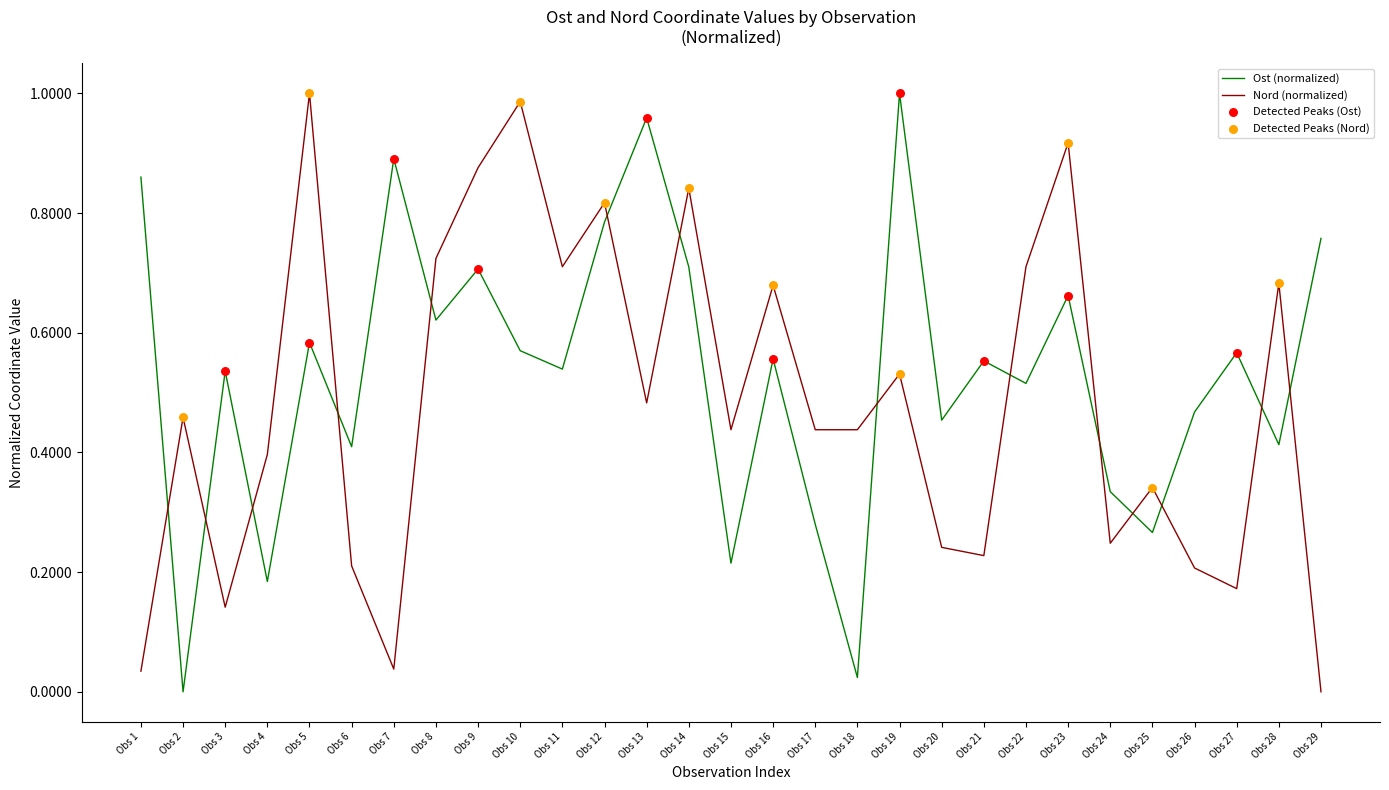

The value of Ost (normalized) at Obs 24 is 0.1. True or false?

False